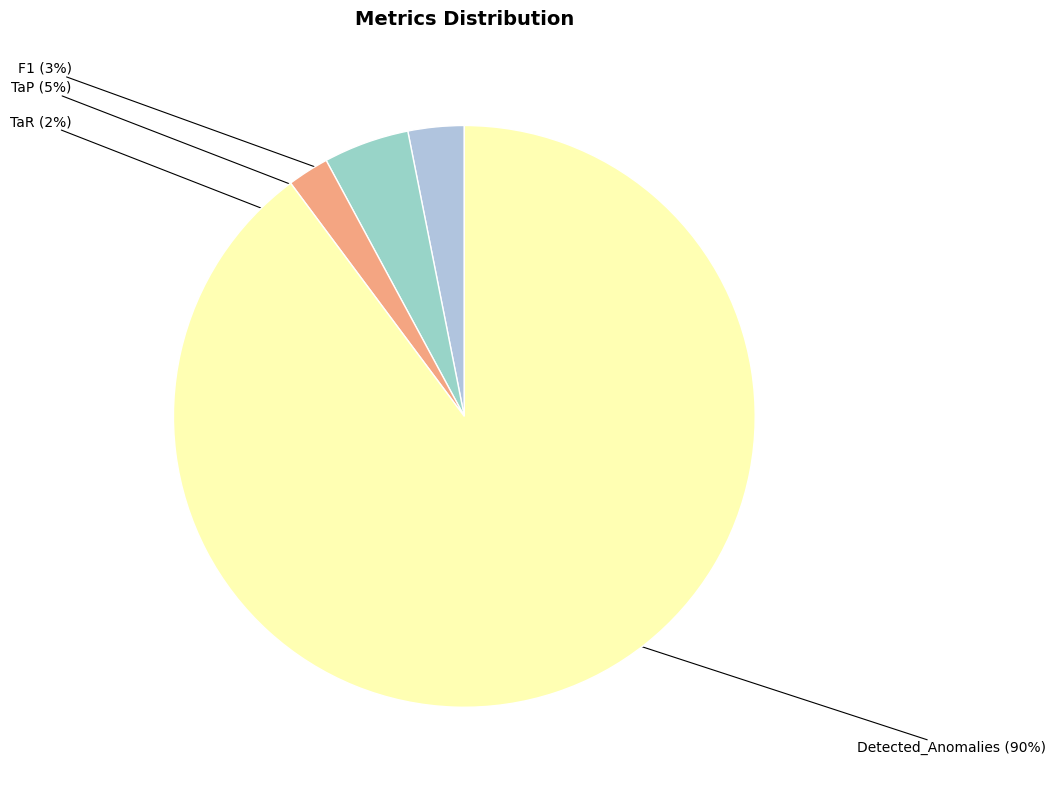

Which category has the biggest portion of the pie?

Detected_Anomalies